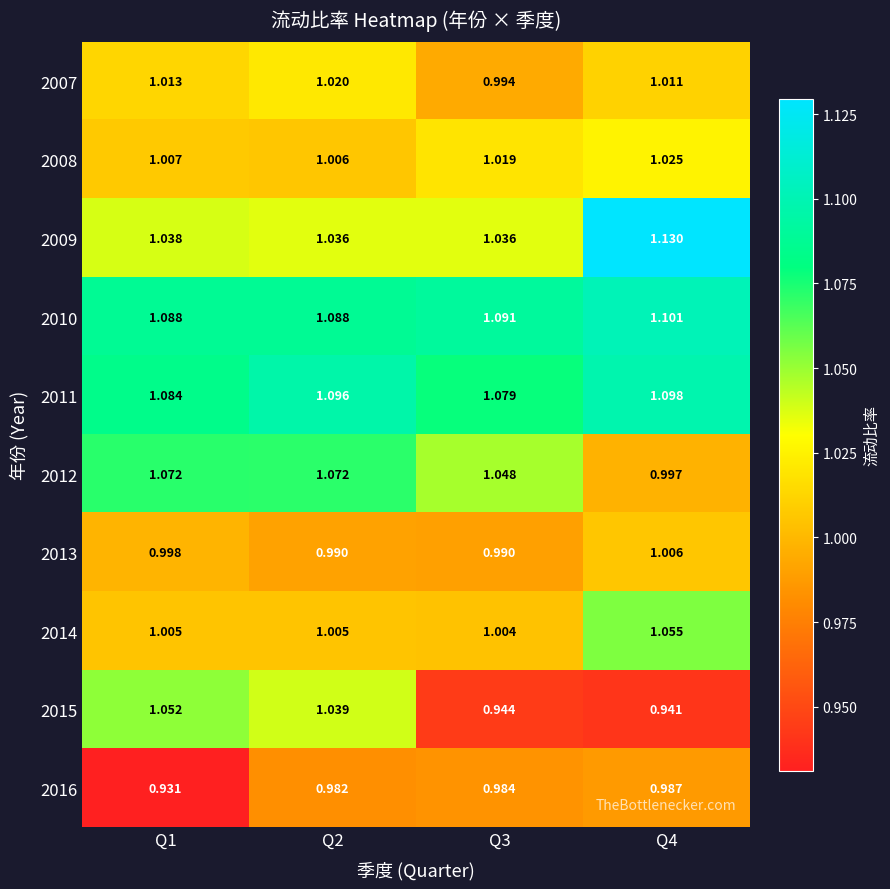

Reading right to left, extract all data points from this chart.

2007: Q4=1.0	Q3=1.0	Q2=1.0	Q1=1.0
2008: Q4=1.0	Q3=1.0	Q2=1.0	Q1=1.0
2009: Q4=1.1	Q3=1.0	Q2=1.0	Q1=1.0
2010: Q4=1.1	Q3=1.1	Q2=1.1	Q1=1.1
2011: Q4=1.1	Q3=1.1	Q2=1.1	Q1=1.1
2012: Q4=1.0	Q3=1.0	Q2=1.1	Q1=1.1
2013: Q4=1.0	Q3=1.0	Q2=1.0	Q1=1.0
2014: Q4=1.1	Q3=1.0	Q2=1.0	Q1=1.0
2015: Q4=0.9	Q3=0.9	Q2=1.0	Q1=1.1
2016: Q4=1.0	Q3=1.0	Q2=1.0	Q1=0.9